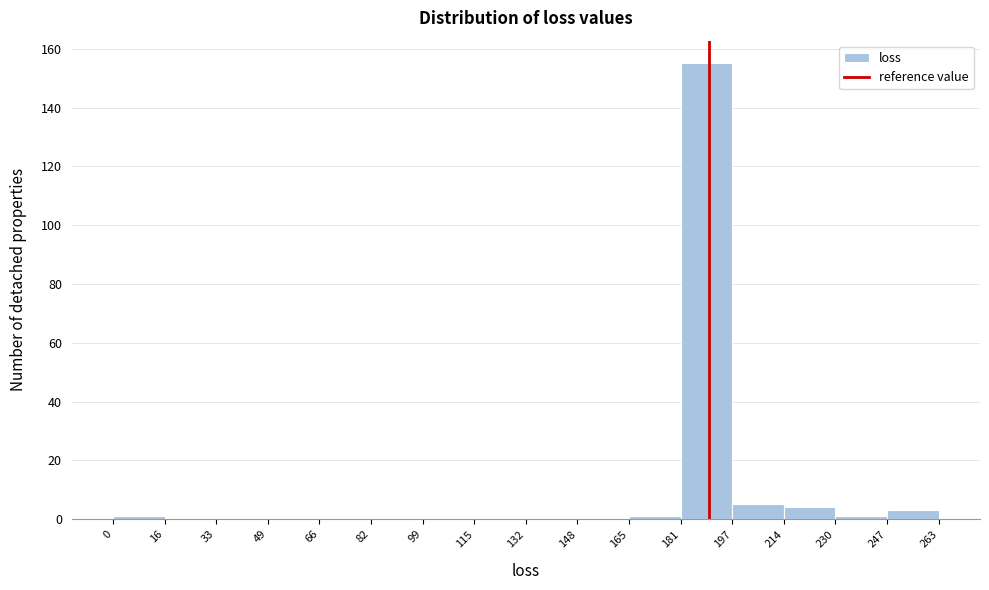

Over which range of the x-axis is the bar tallest?

181 to 197